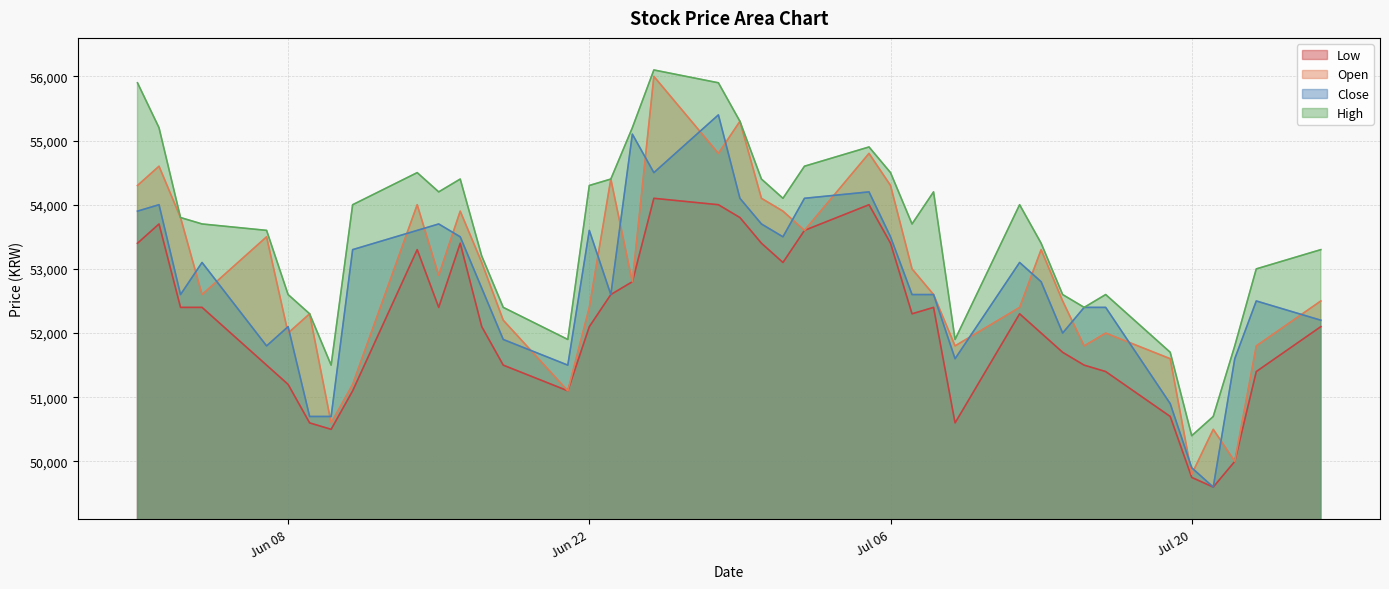

Which category has the lowest value across all series?

2021-07-21